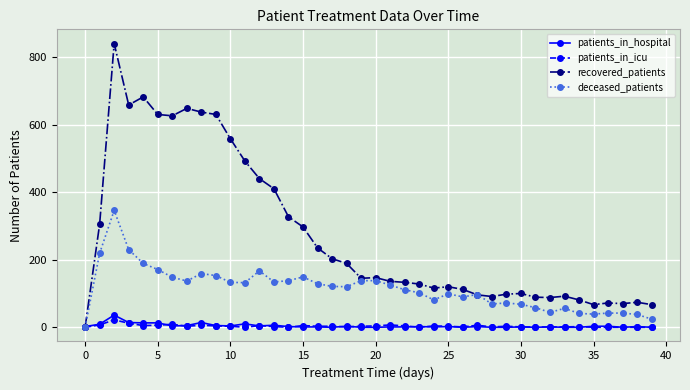

Which series has the widest spread of values?

recovered_patients